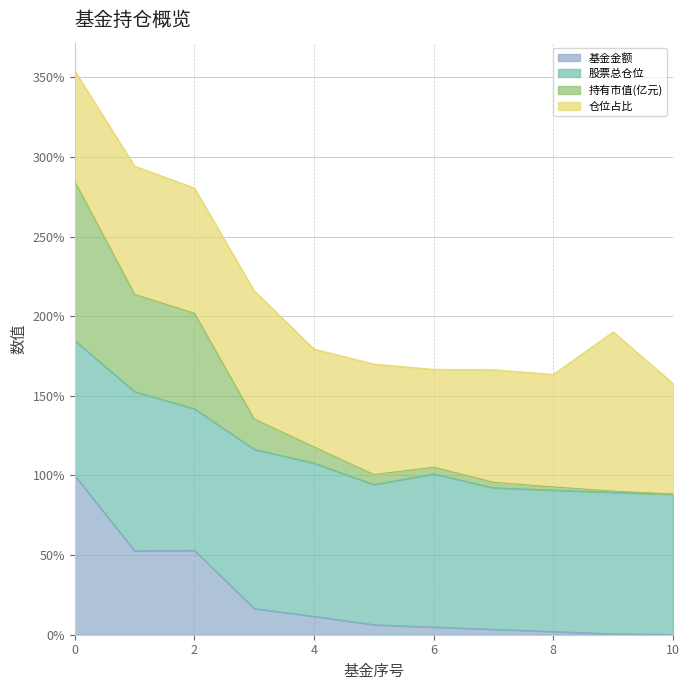

True or false: 基金金额 has more than 1 points higher than both neighbors.

False